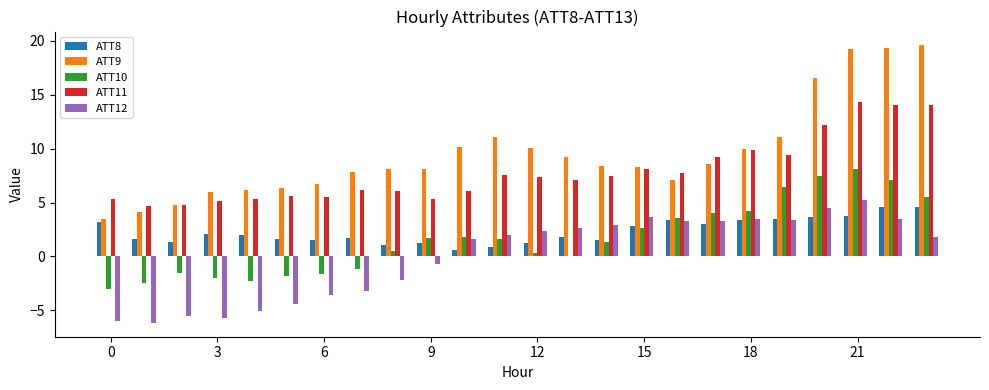

What is the sum of all ATT10 values?

40.4